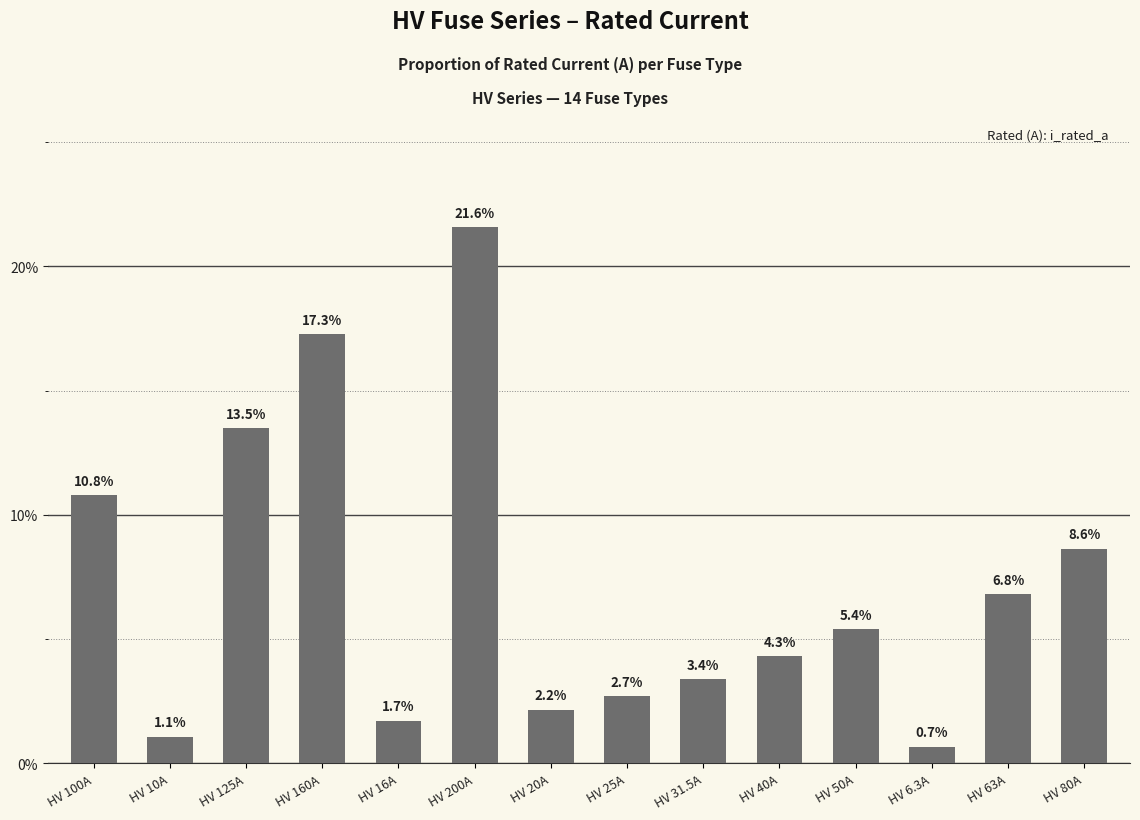

At which label is the value closest to 11?

HV 100A